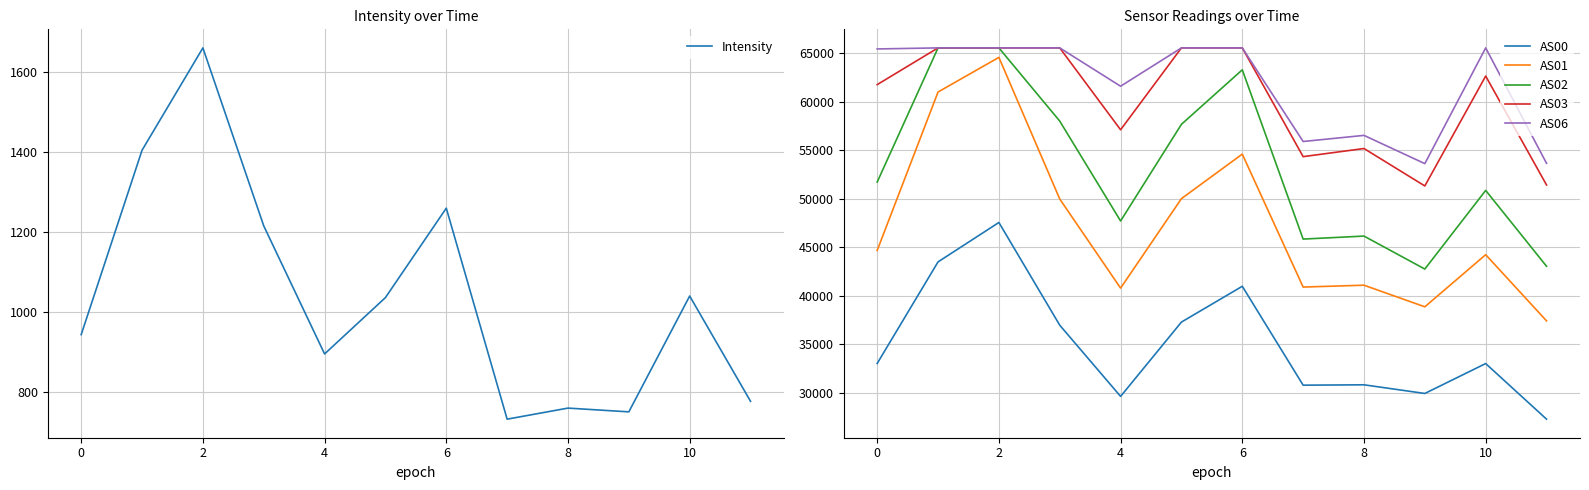

What are all the series names shown in the legend?

Intensity, AS00, AS01, AS02, AS03, AS06